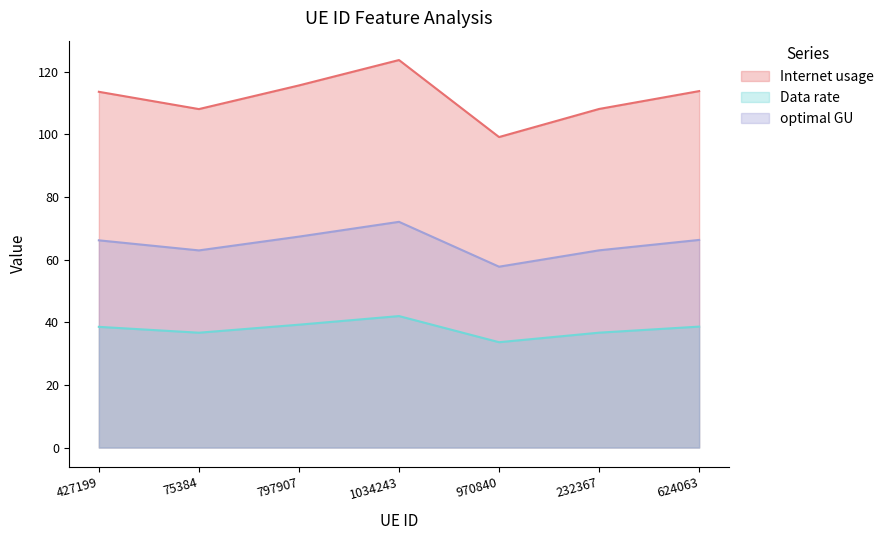

At 75384, list the series in order from smallest to largest.

Data rate, optimal GU, Internet usage